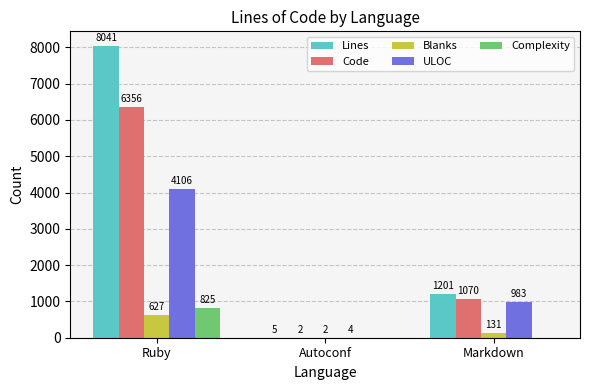

Which series has the largest total across all categories?

Lines